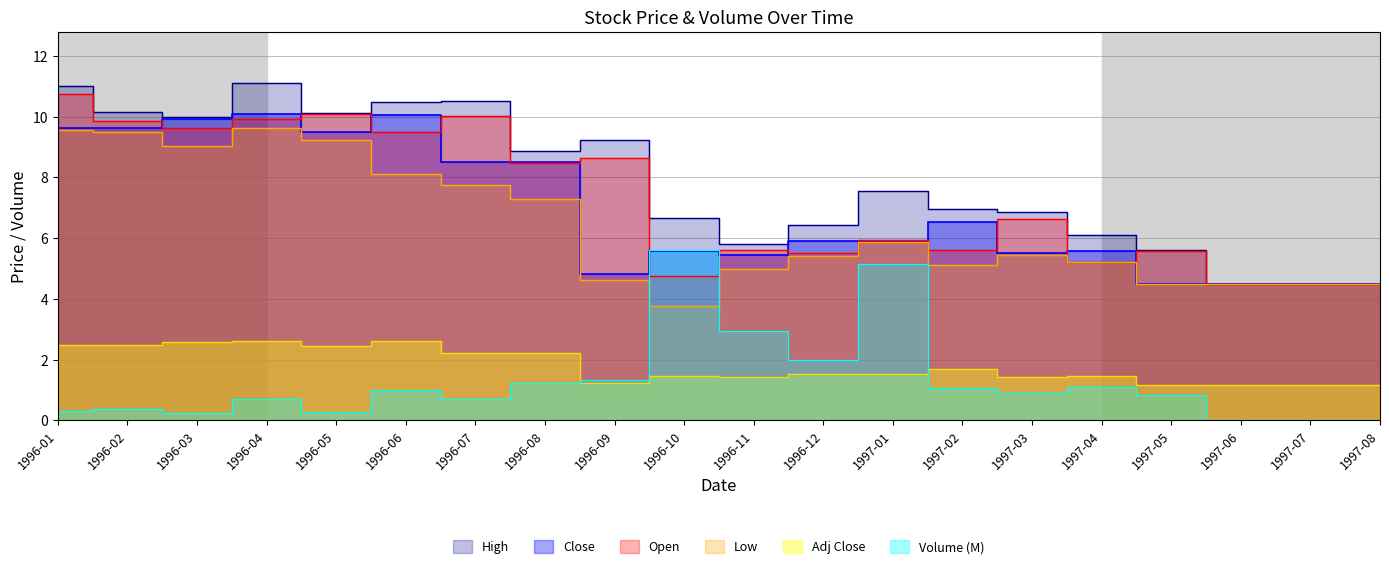

Between which two adjacent categories do Low and Volume_M first intersect?

1996-09 and 1996-10